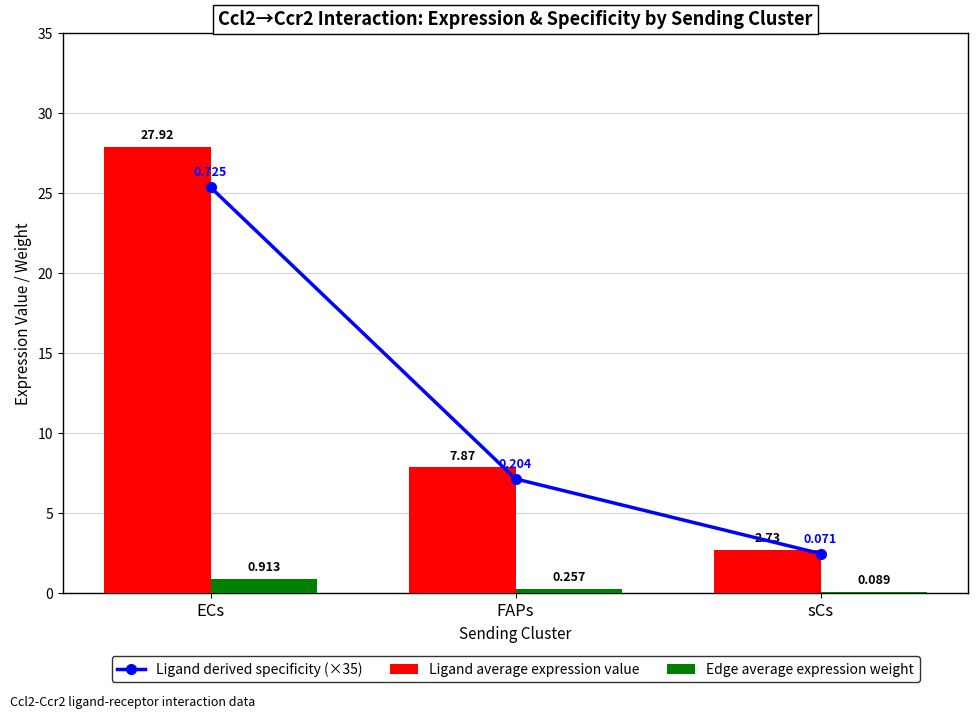

Are the bars horizontal?

No